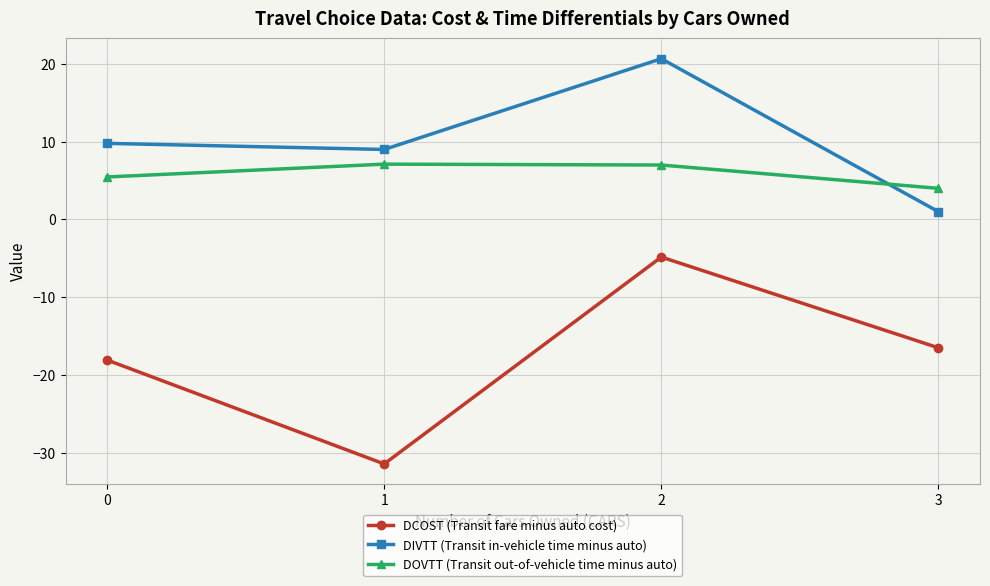

At how many categories does at least one series exceed 1?

4